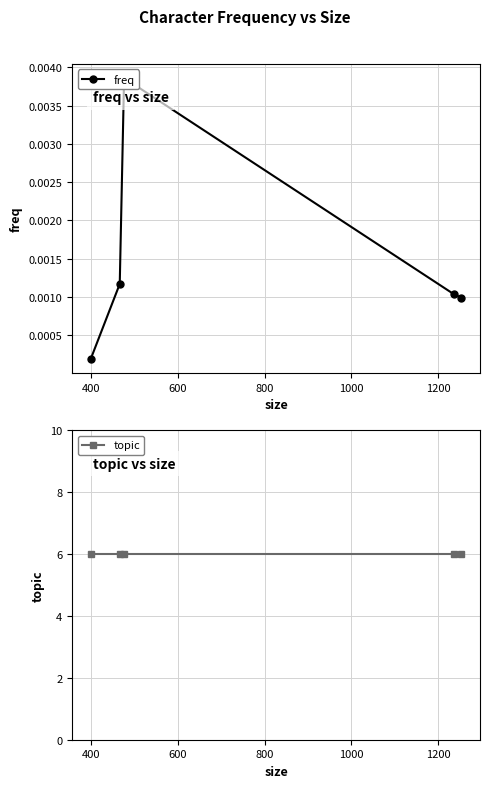

Which series has the largest total across all categories?

topic